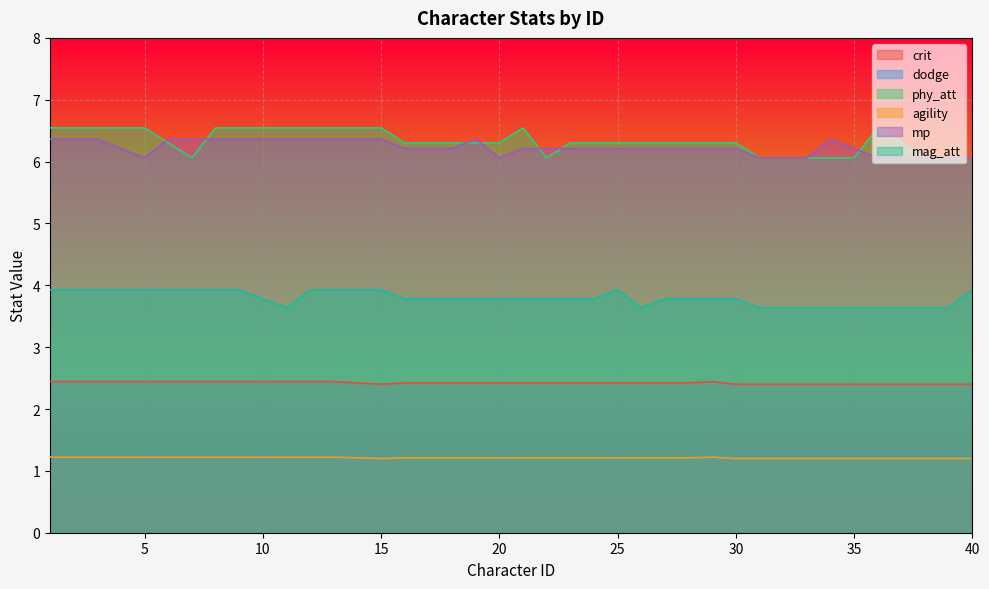

What is the highest value of the phy_att series?

6.5